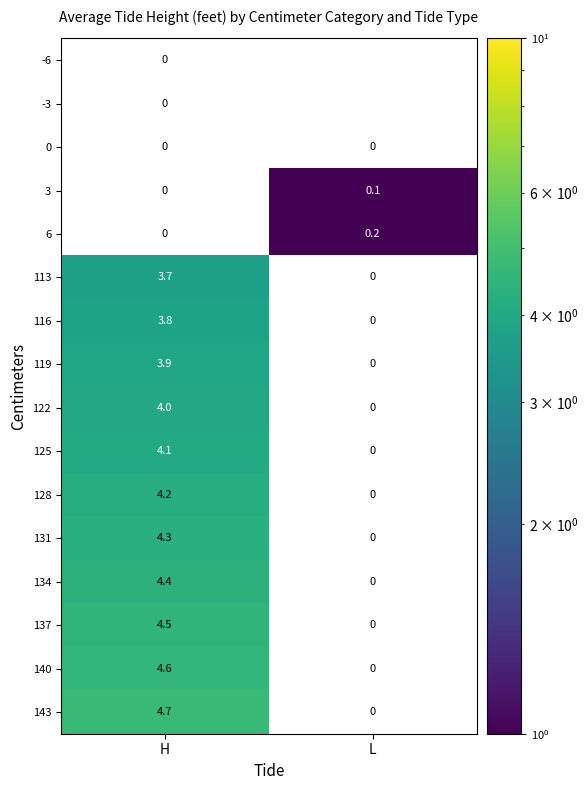

Is the value of 134 at H greater than the value of 6 at L?

Yes